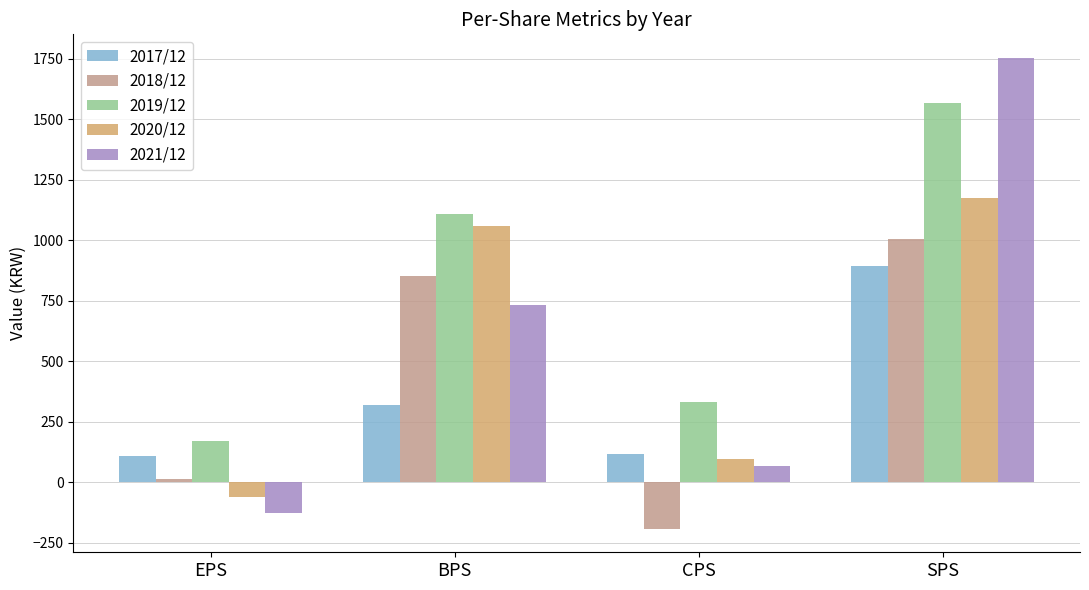

What is the average value of the 2017/12 series?

358